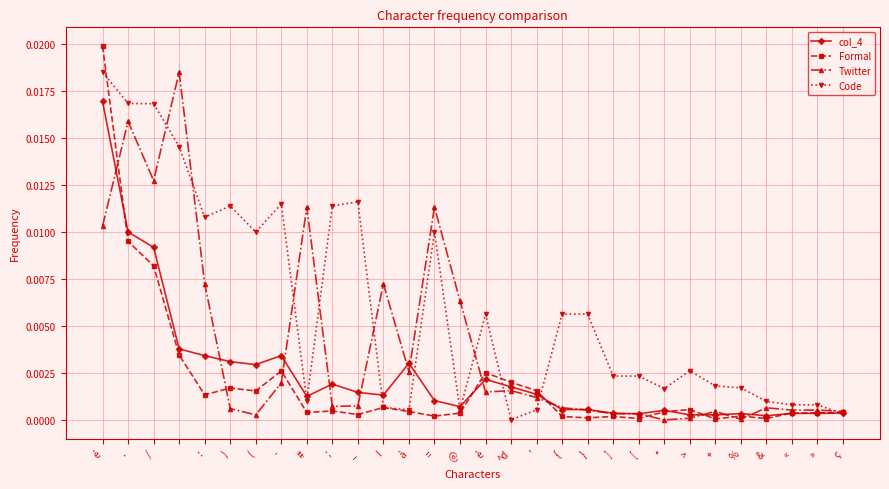

True or false: Twitter has more than 0 interior local peaks.

True